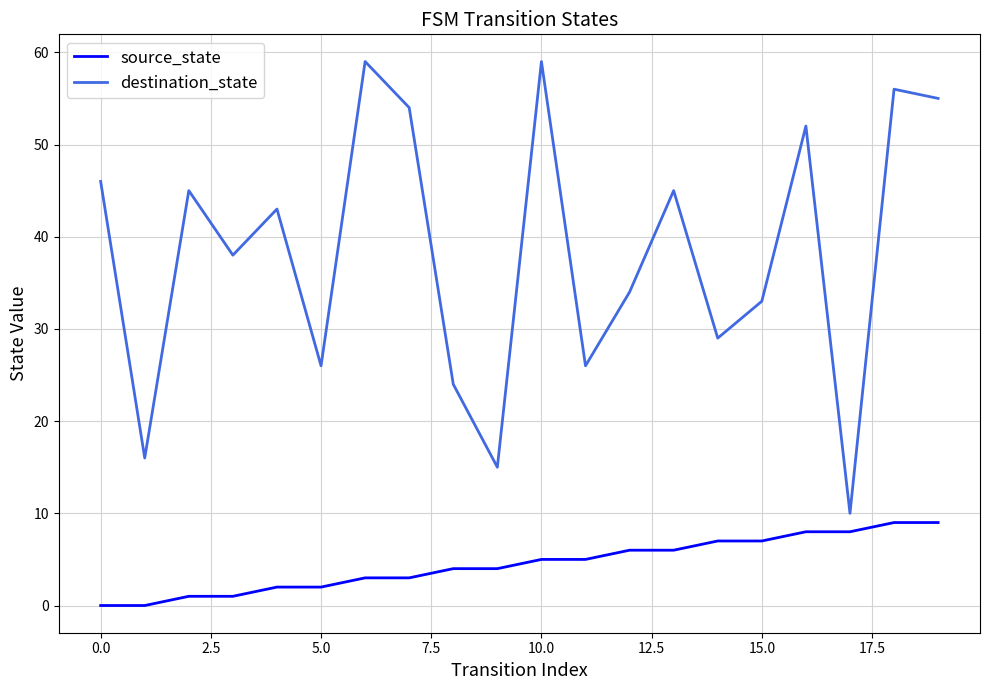

True or false: source_state and destination_state intersect in this chart.

False